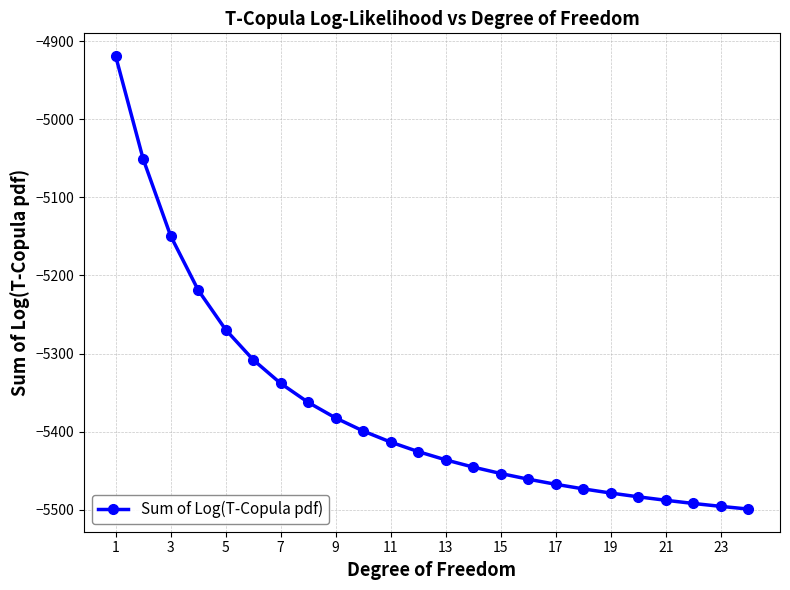

What is the smallest value displayed?

-5499.3